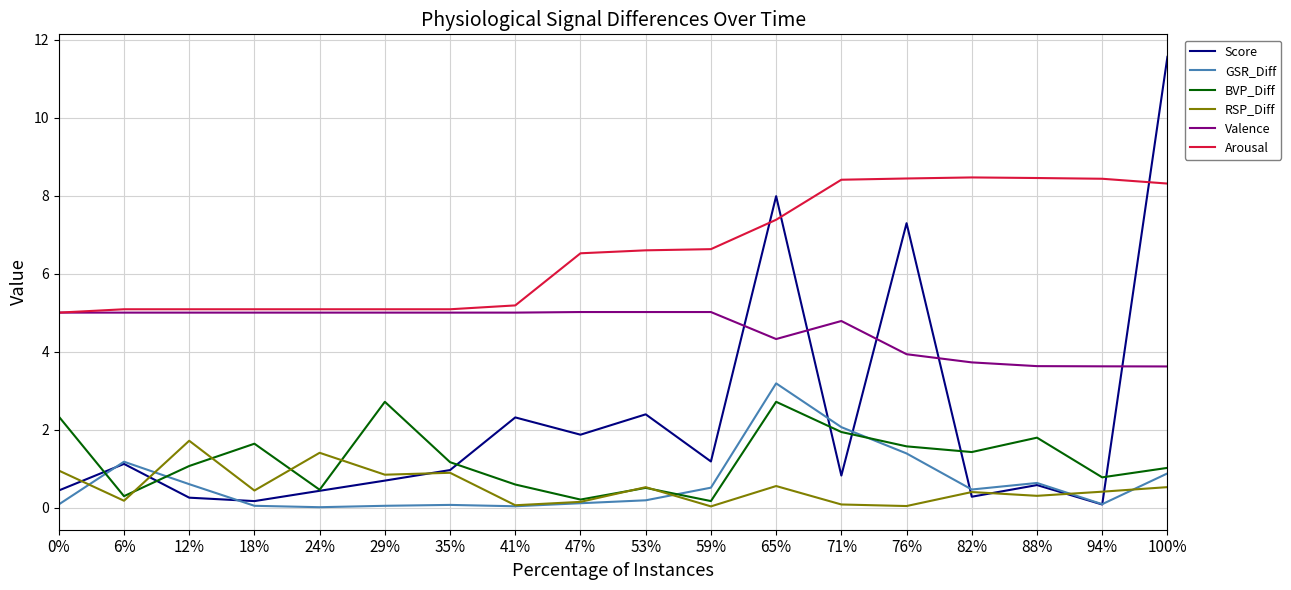

What position from the left is 59%?

11